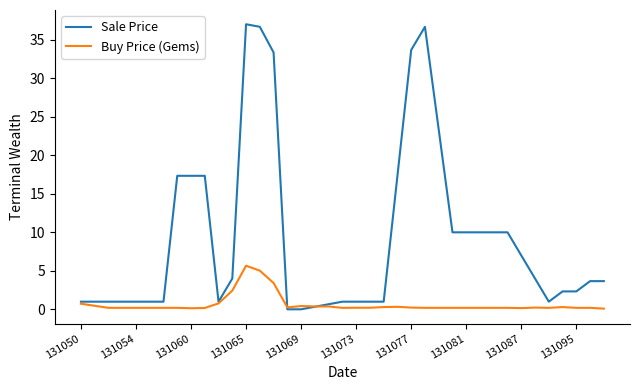

What is the maximum value for Buy Price (Gems)?

5.7